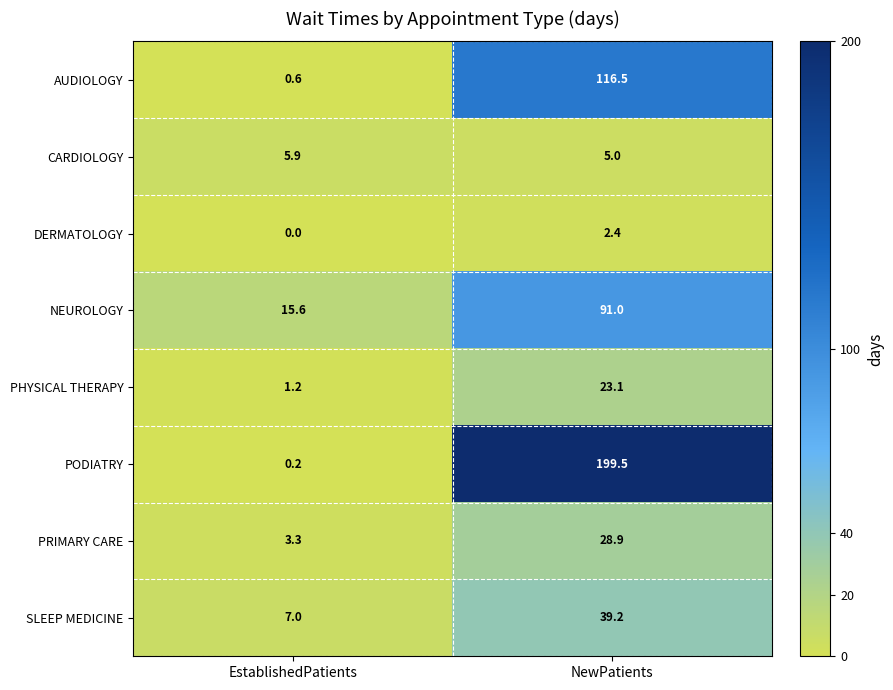

How many data points does each series have?

2